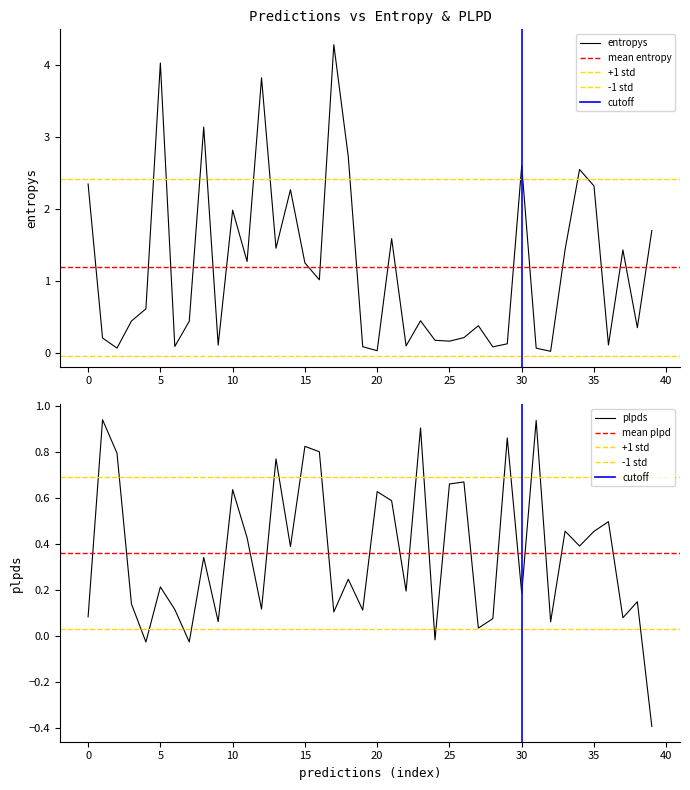

Rank the series by their average value, from lowest to highest.

plpds, entropys